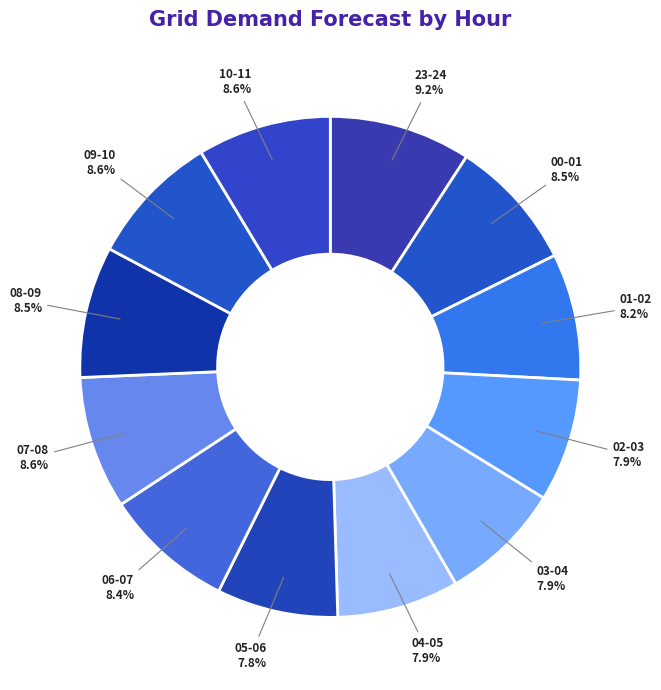

Does any single category account for the majority?

No